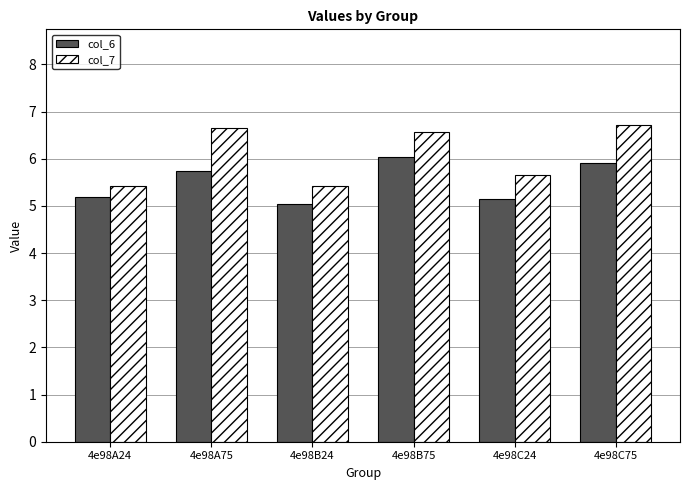

True or false: col_6 has a value of 10.2 at 4e98C75.

False